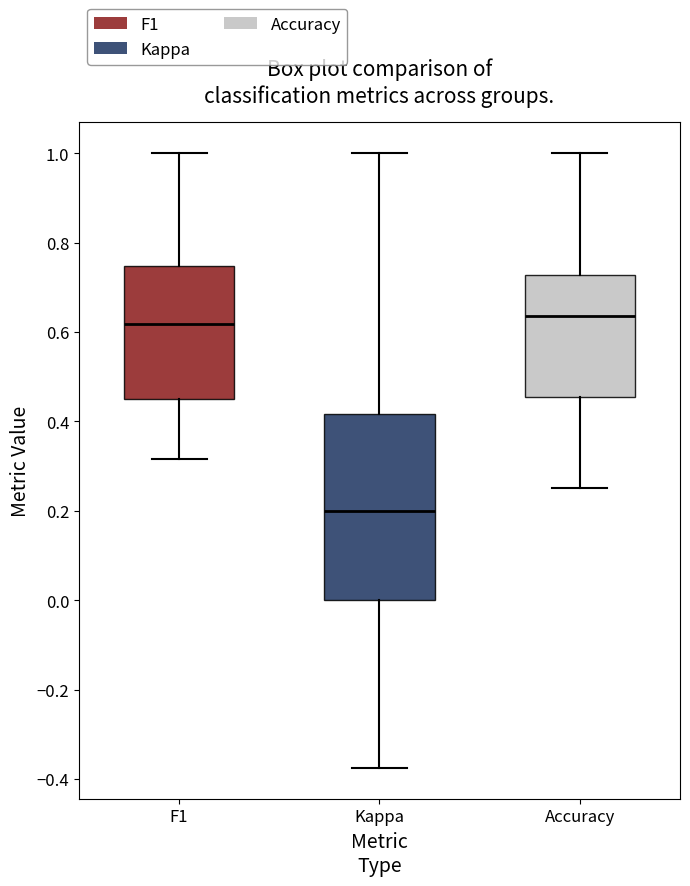

Where does the lower whisker of the box for Accuracy end on the y-axis? The values are not printed on the chart, so give them approximately, as read against the axis.

0.26